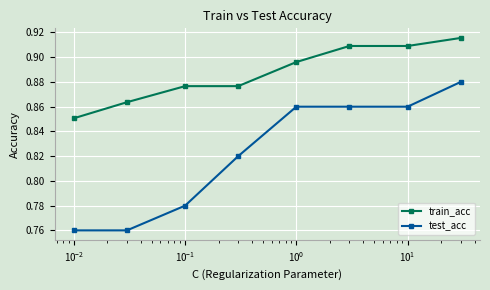

Which series has the largest total across all categories?

train_acc